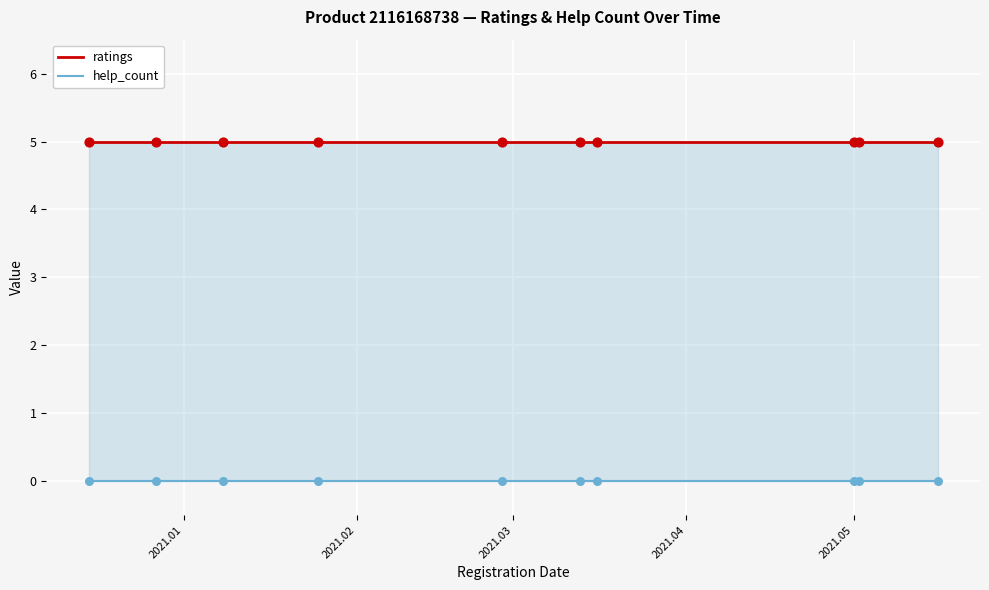

What are all the series names shown in the legend?

ratings, help_count